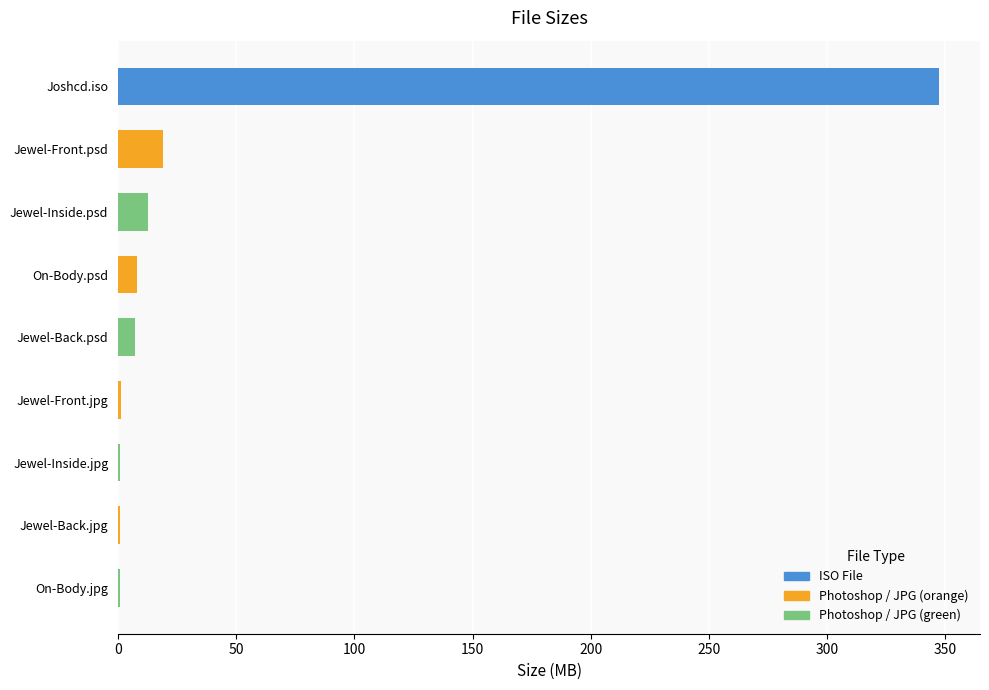

What is the change in value from Jewel-Inside.psd to Jewel-Back.psd?

-5.5